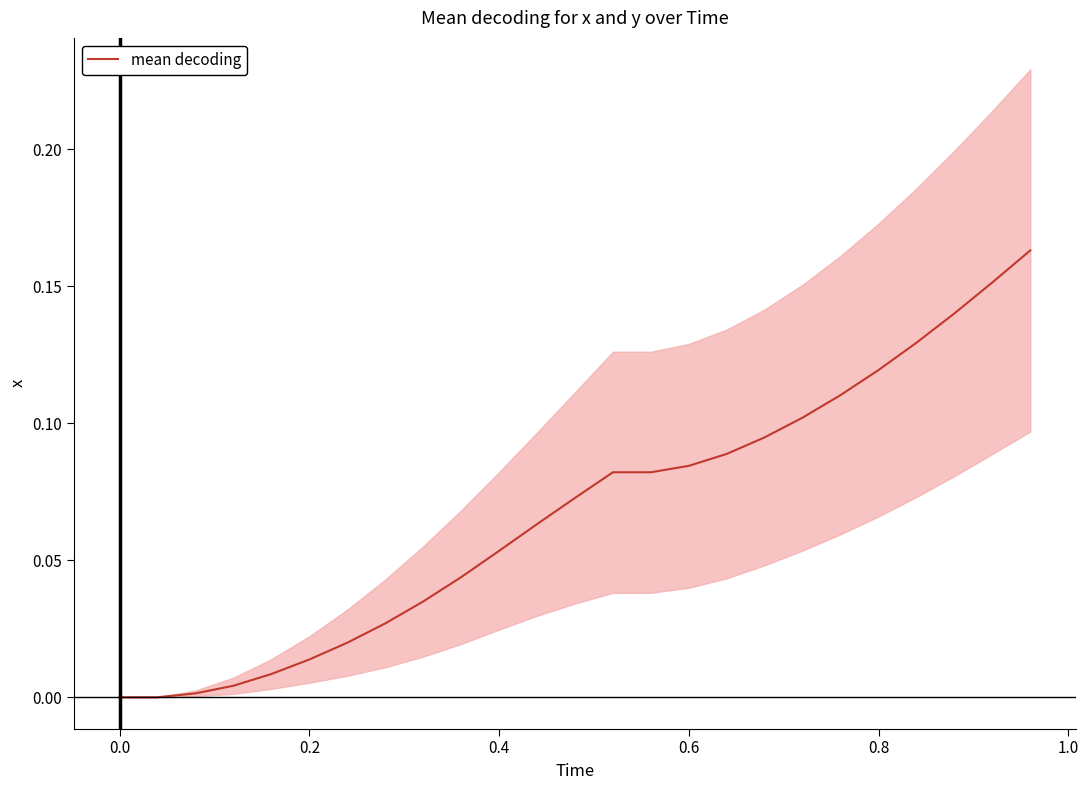

What is the average value?

0.1